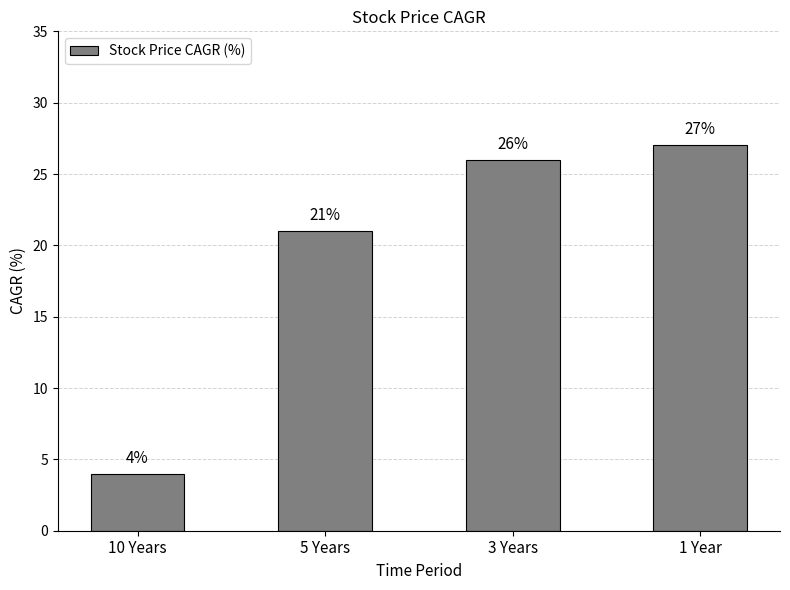

Reading left to right, transcribe all the data shown in this chart.

4	21	26	27